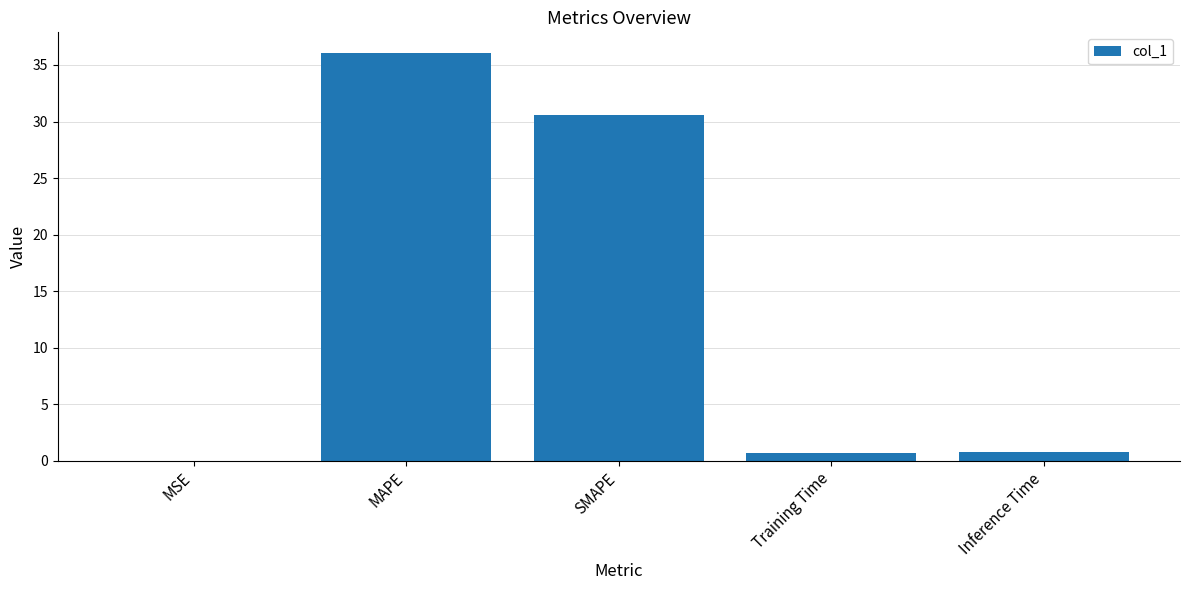

Between MSE and MAPE, which is larger?

MAPE